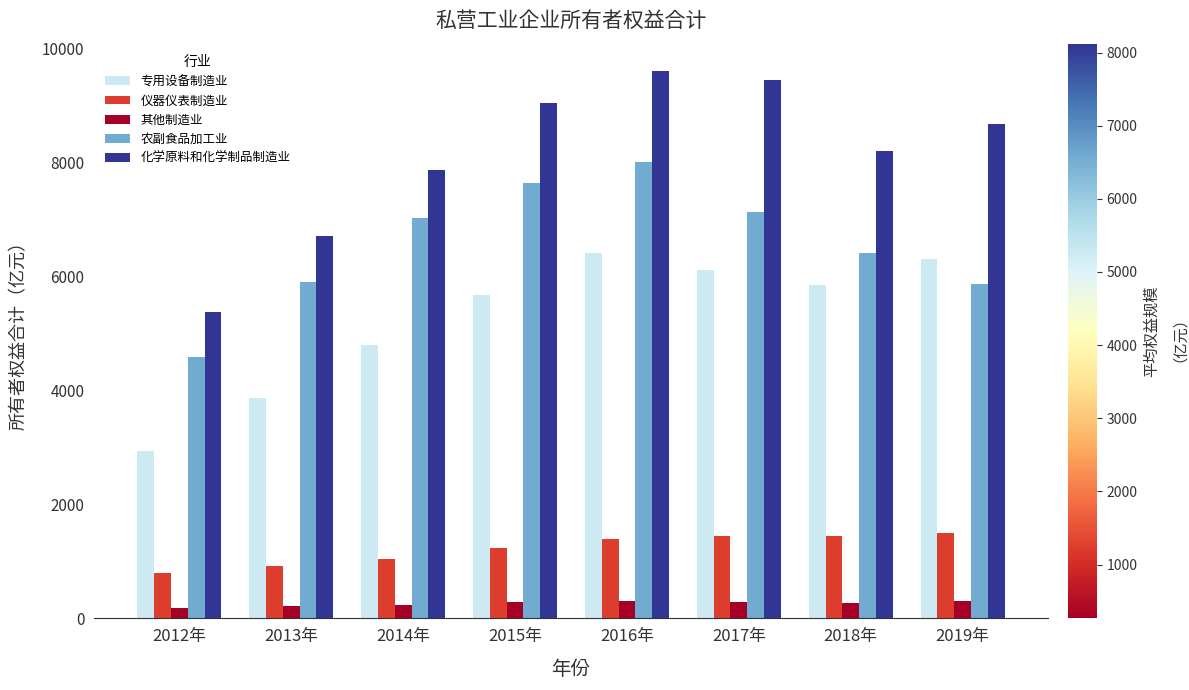

Which series has the largest total across all categories?

化学原料和化学制品制造业